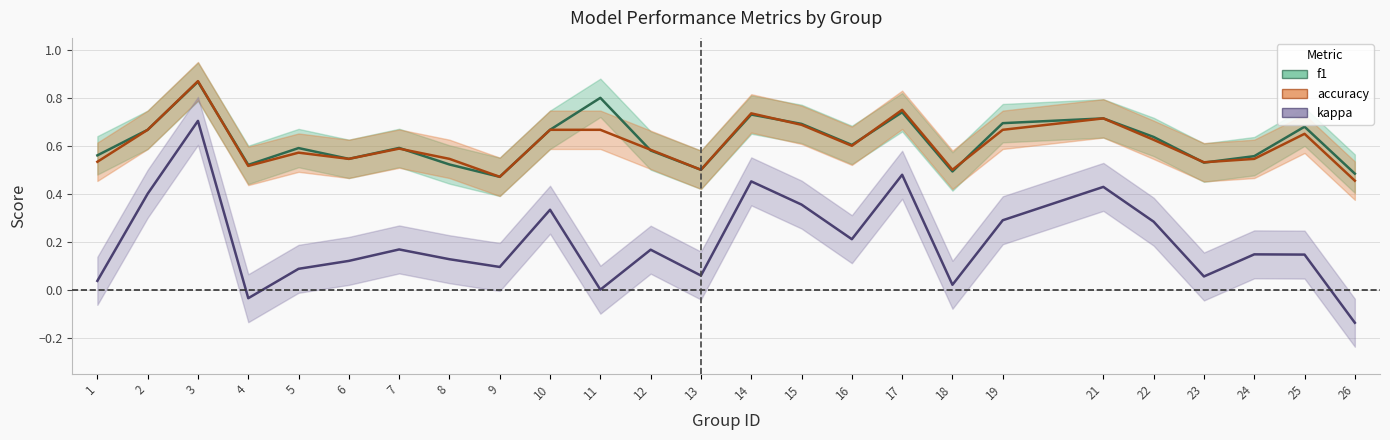

Which has a higher value, 24 or 21?

21